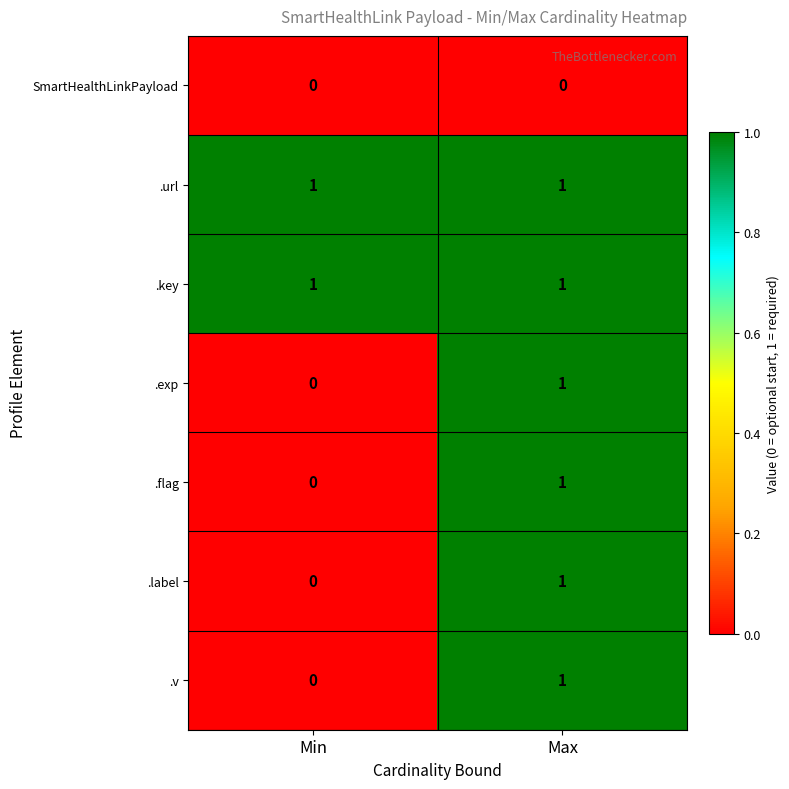

Where is .v nearest to the value 0?

Min